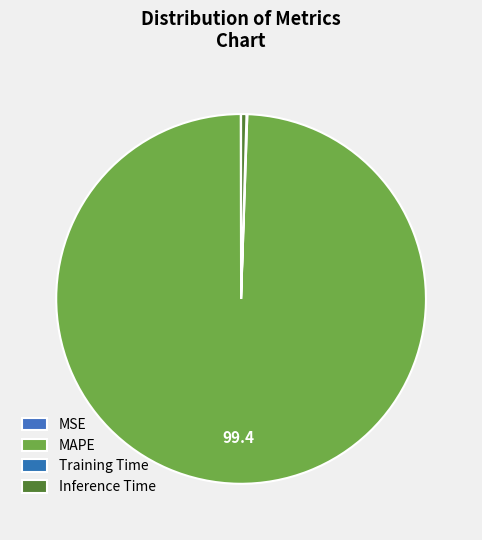

Count the number of slices in the pie.

5